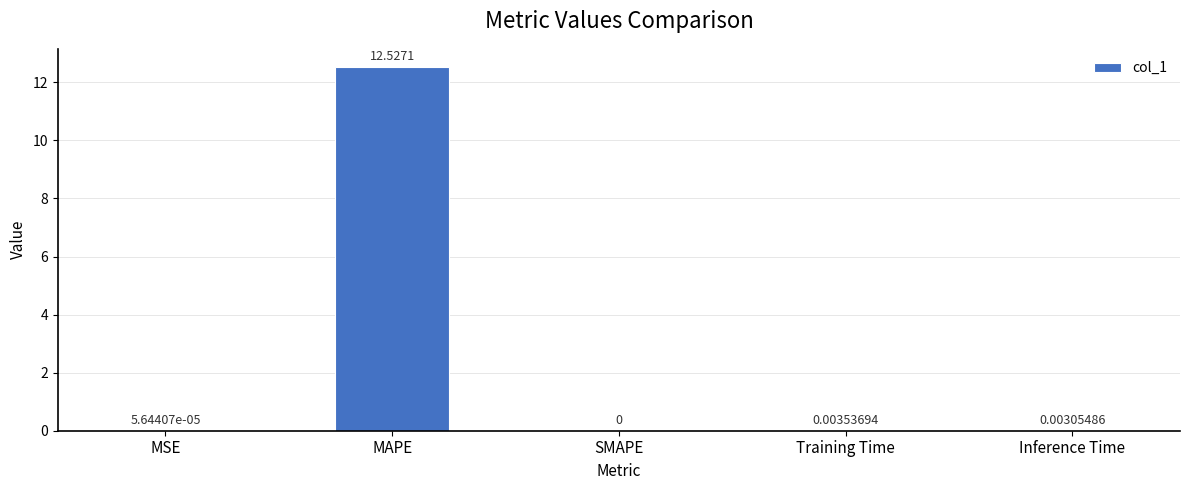

Are the bars grouped side by side (vs. stacked)?

No